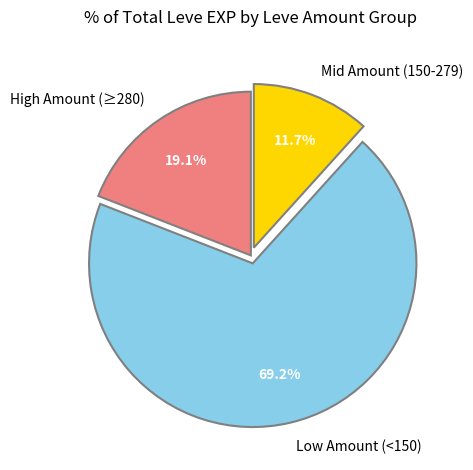

Rank the categories by value from lowest to highest.

Mid Amount (150-279), High Amount (≥280), Low Amount (<150)